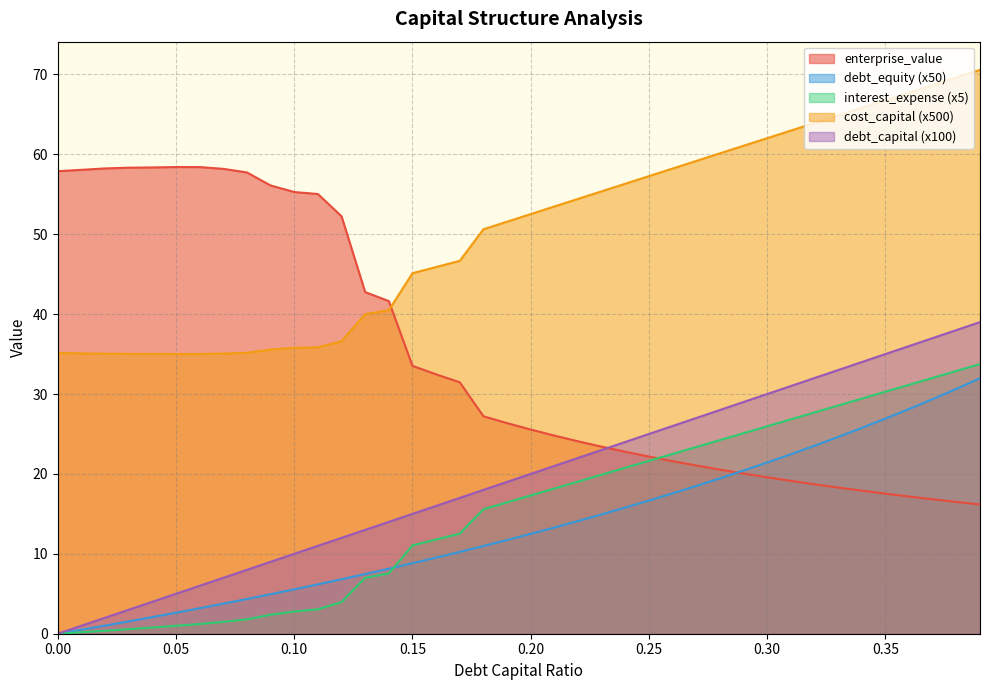

List the series in order of their peak value, highest first.

cost_capital (x500), enterprise_value, debt_capital (x100), interest_expense (x5), debt_equity (x50)